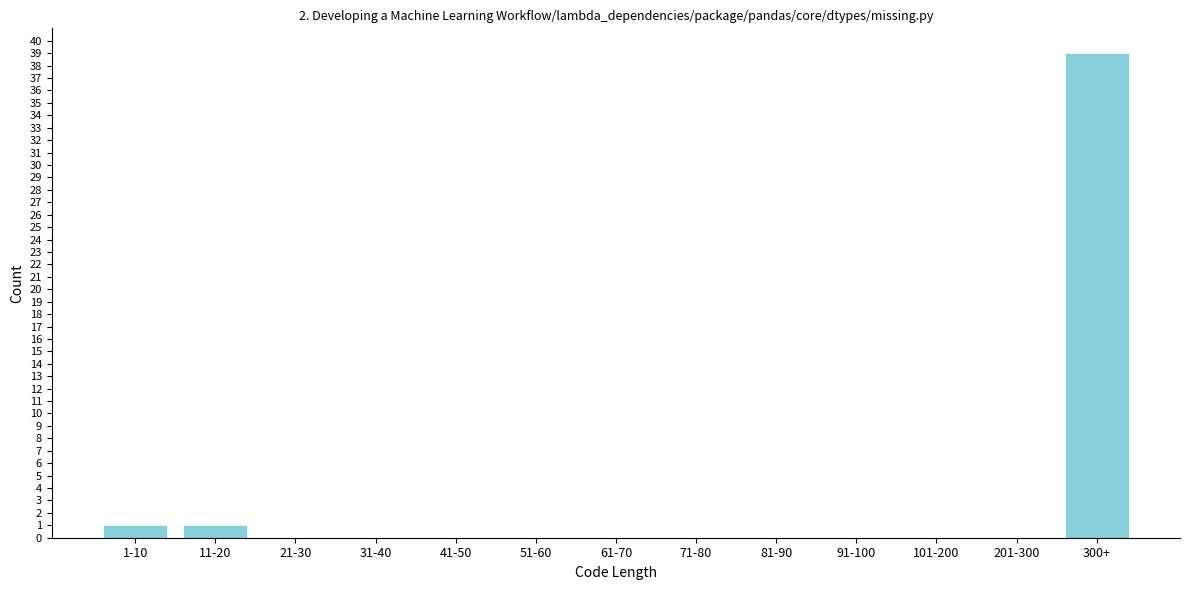

Reading left to right, what are all the values shown in this chart?

1-10=1	11-20=1	21-30=0	31-40=0	41-50=0	51-60=0	61-70=0	71-80=0	81-90=0	91-100=0	101-200=0	201-300=0	300+=39